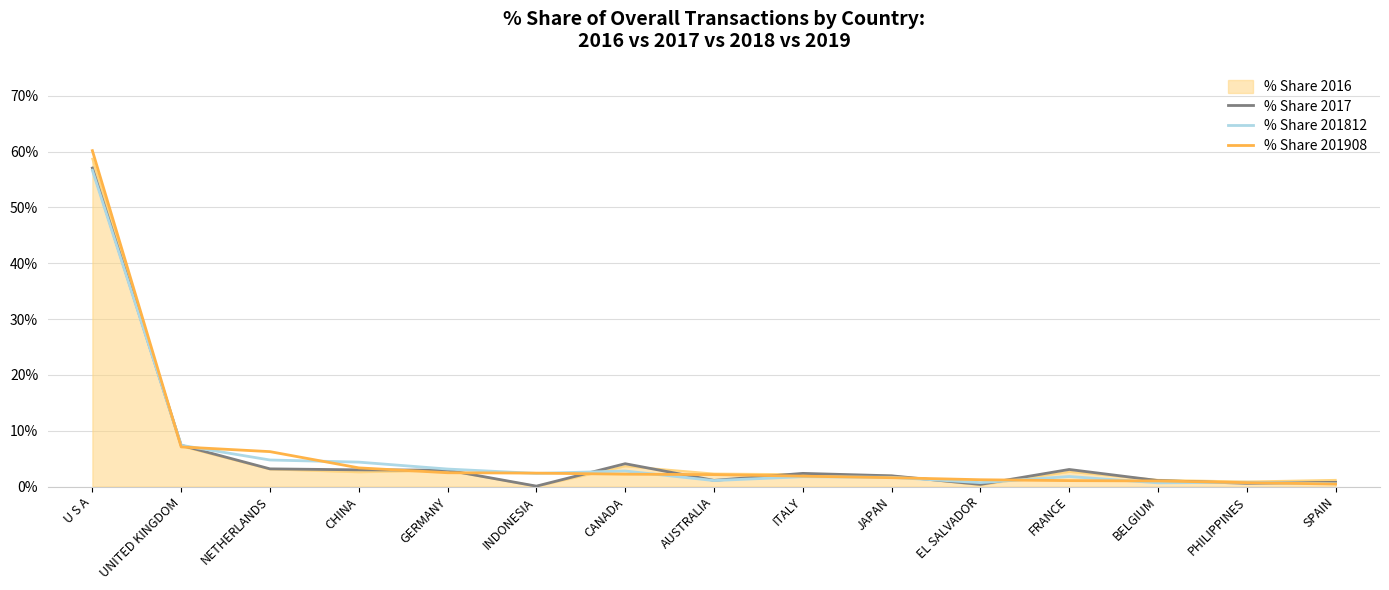

What is the sum of all % Share 201908 values?

94.0